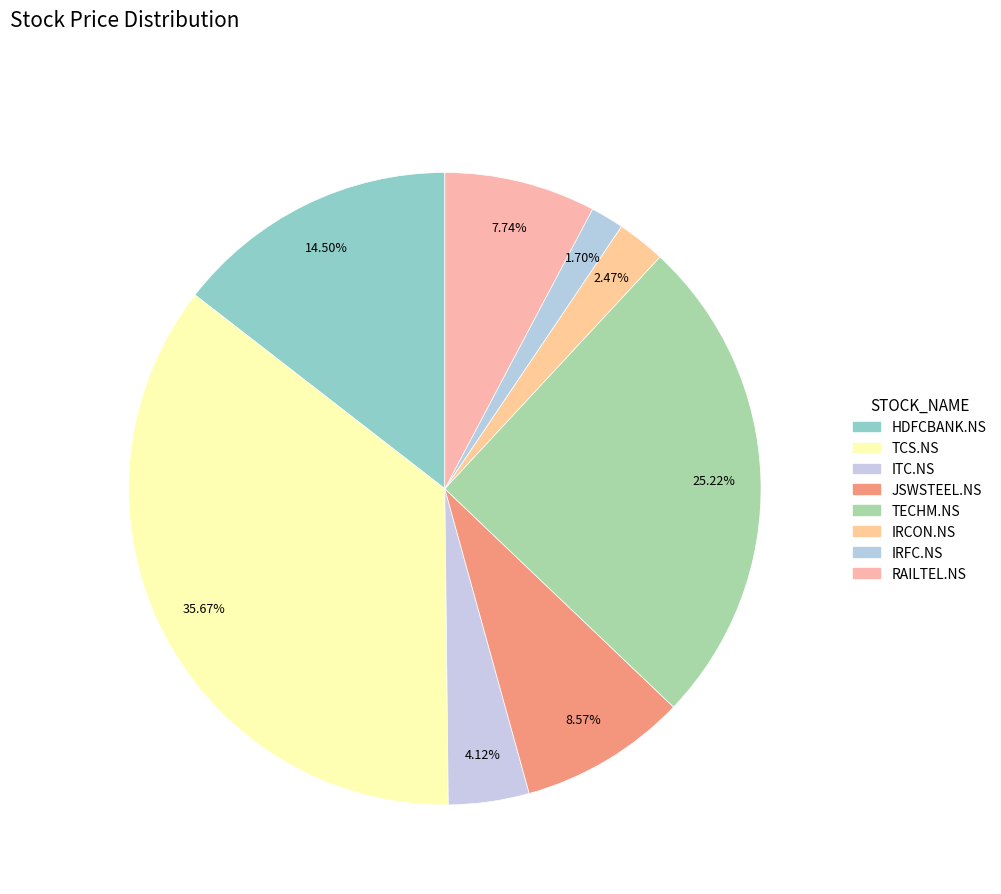

What percentage is the TCS.NS slice, to the nearest percent?

36%